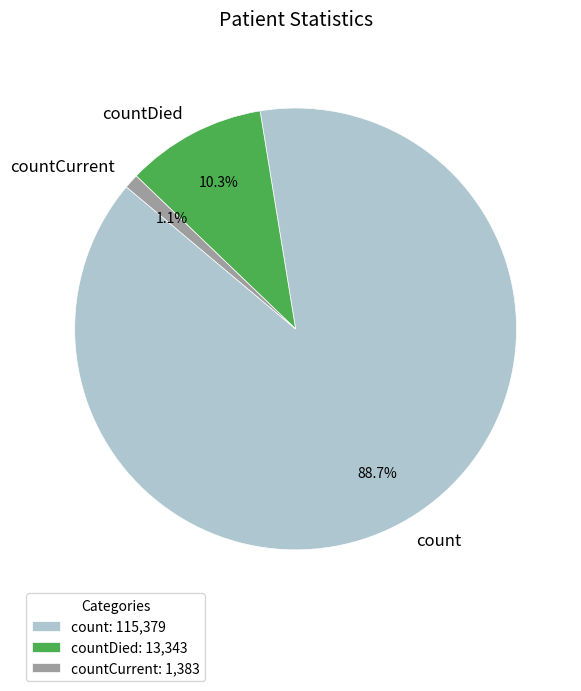

Count the number of slices in the pie.

3